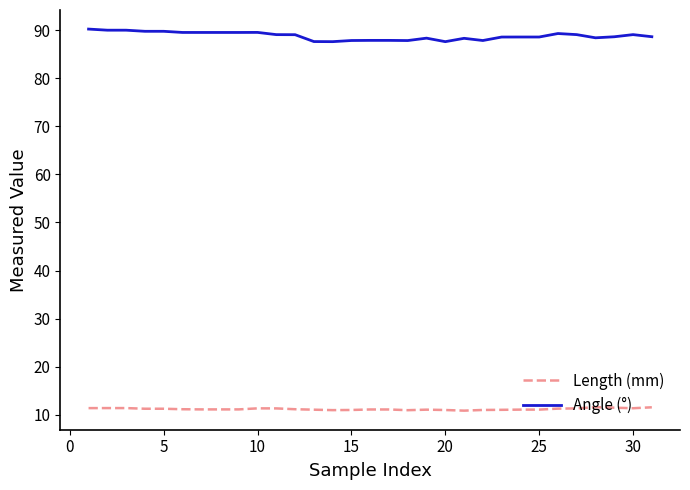

What is the minimum value shown in the chart?

10.9